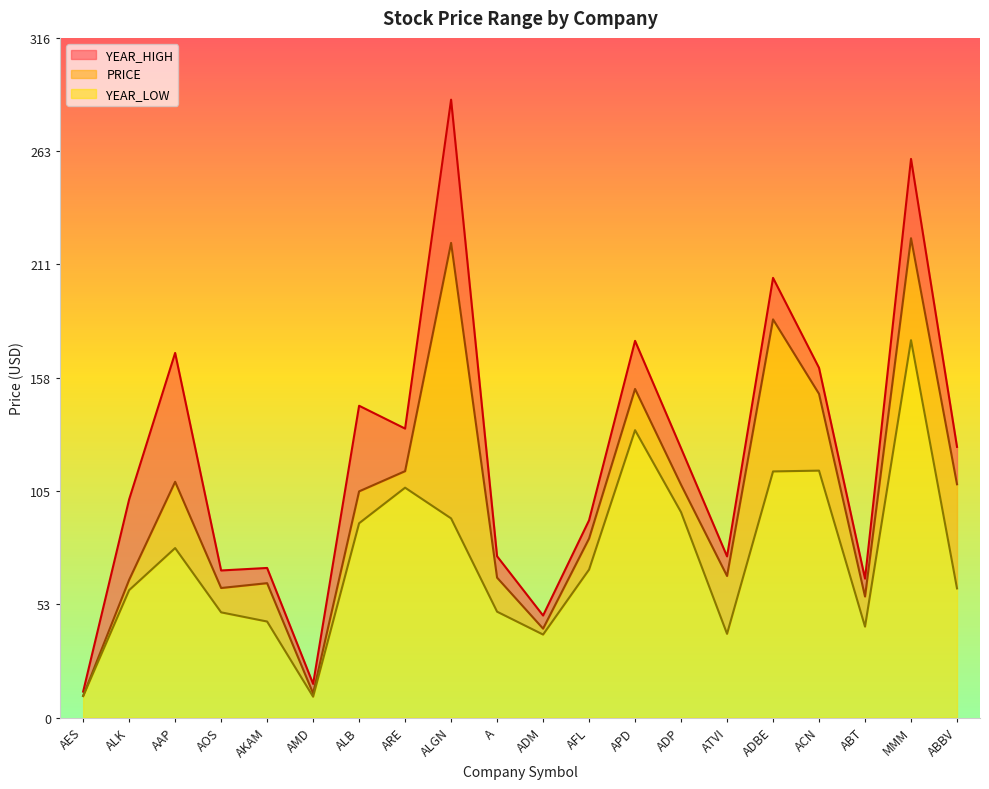

What is the minimum value shown in the chart?

9.7